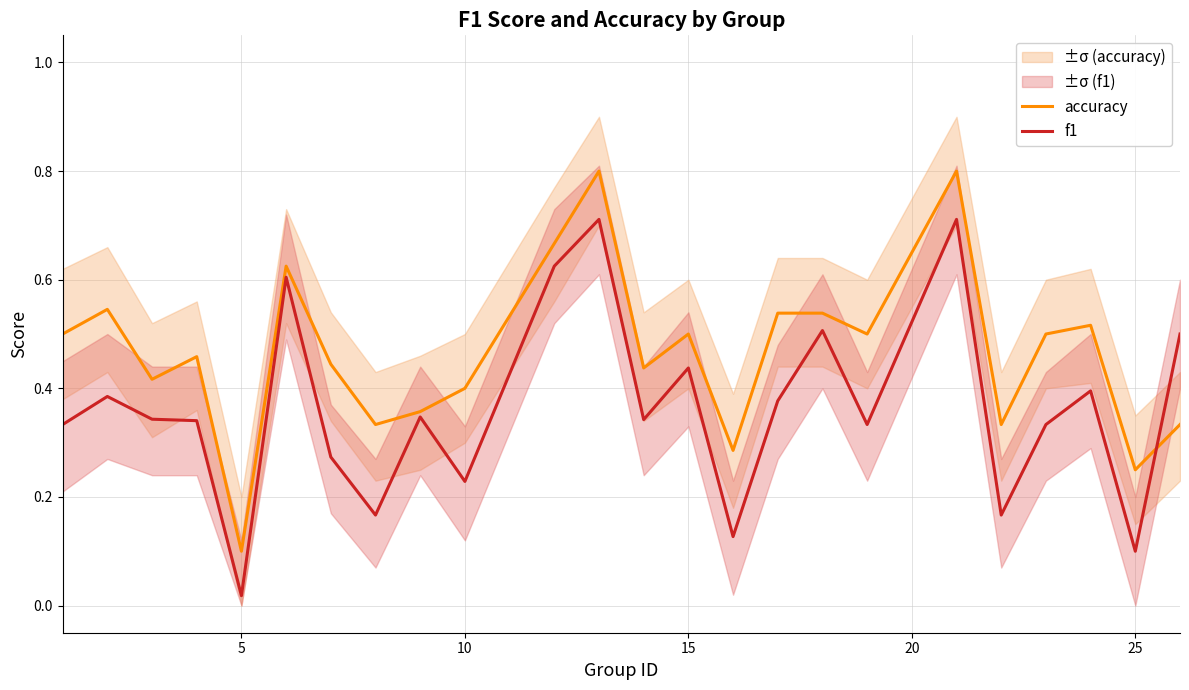

At which label is accuracy closest to 0?

5